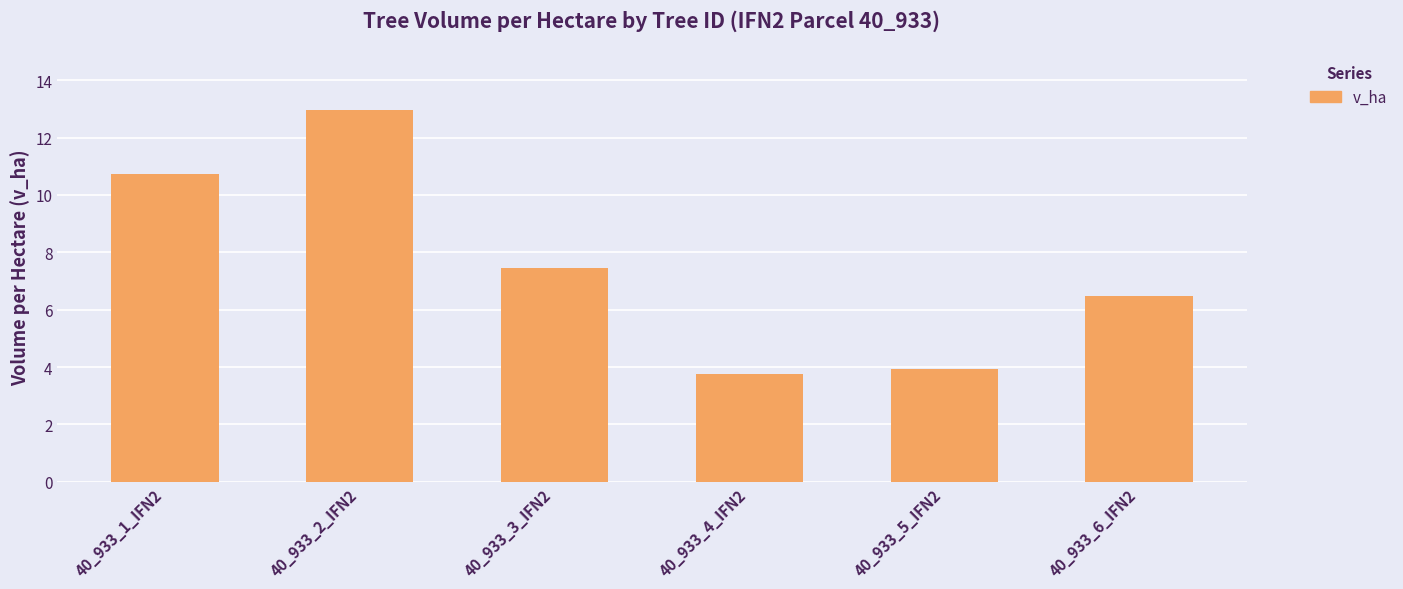

How many values exceed 7?

3